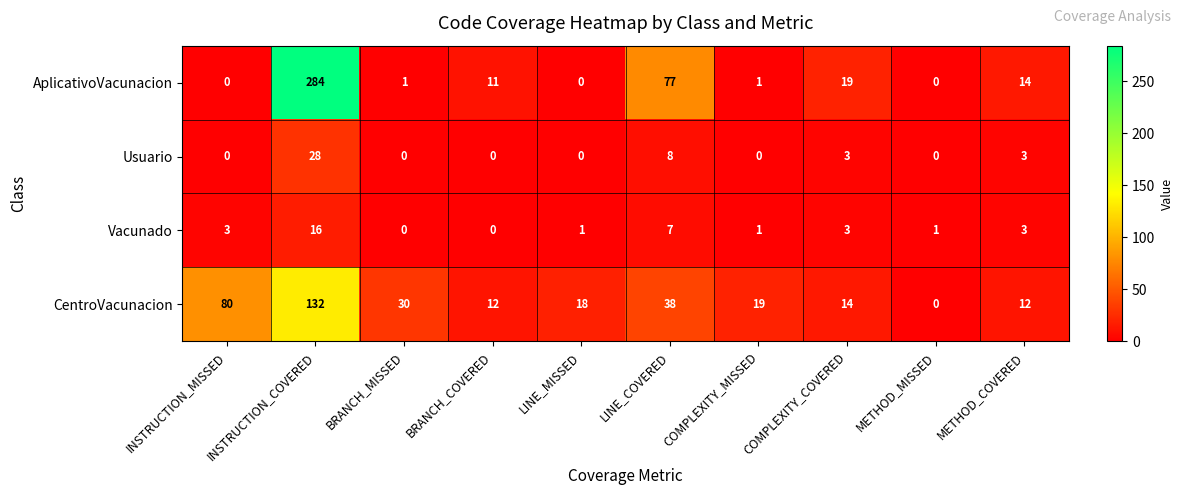

At which category is the sum across all series the highest?

INSTRUCTION_COVERED